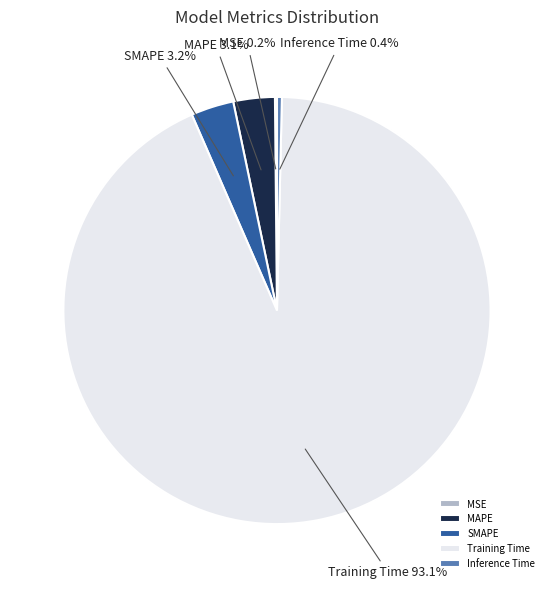

Which slice represents more than half of the pie?

Training Time